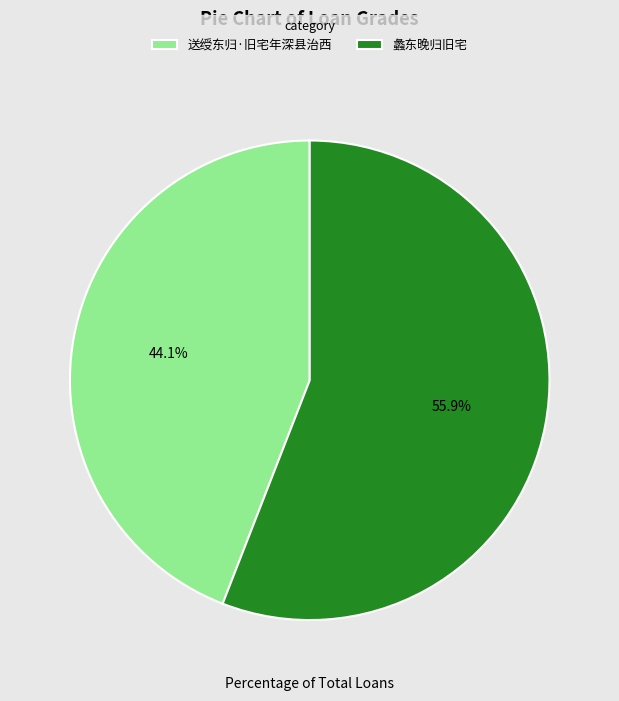

Is the sum of 送绶东归·旧宅年深县治西 and 蠡东晚归旧宅 greater than half?

Yes